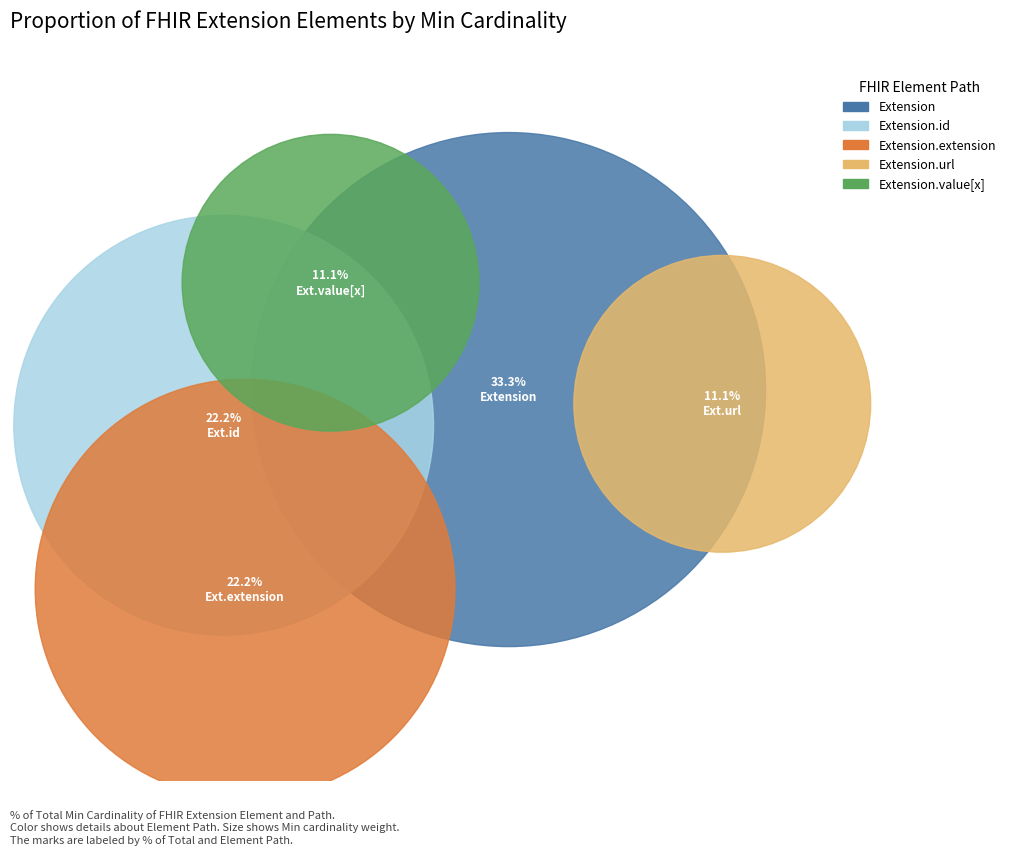

Count the number of slices in the pie.

5